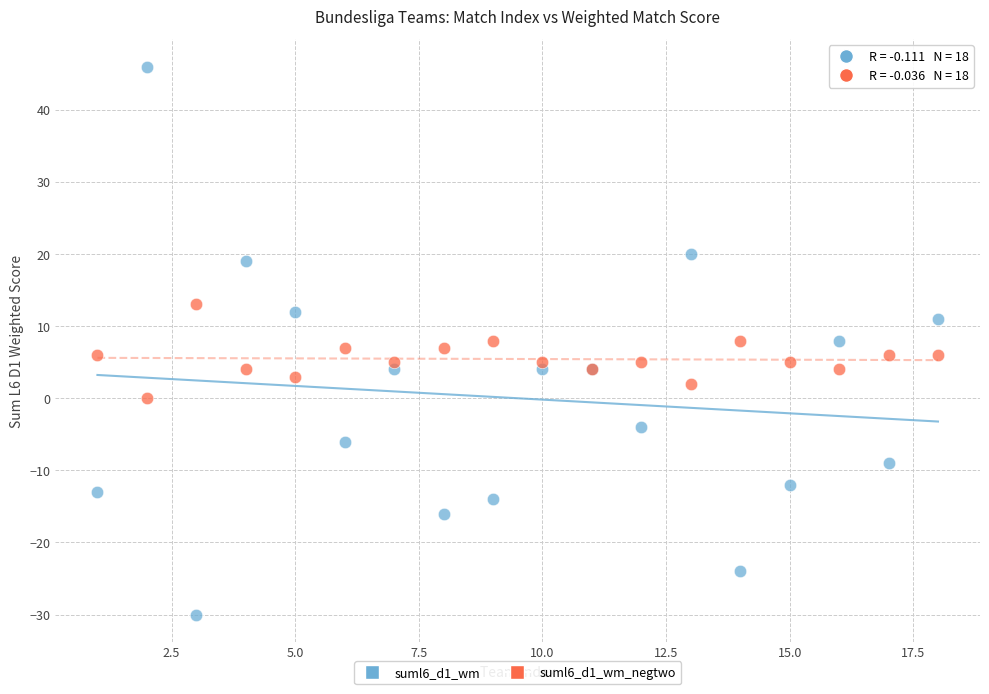

Which series reaches the minimum Y coordinate?

suml6_d1_wm